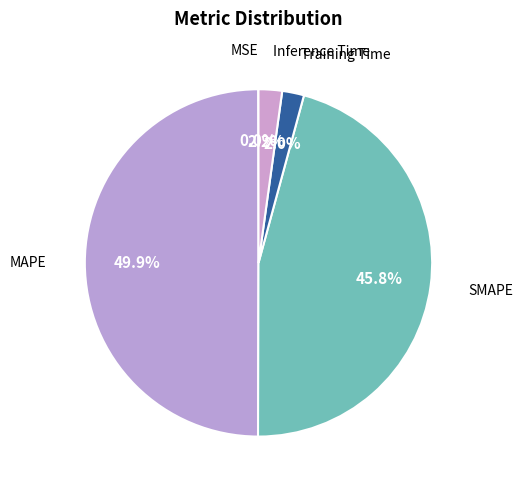

What is the largest slice in the pie chart?

MAPE